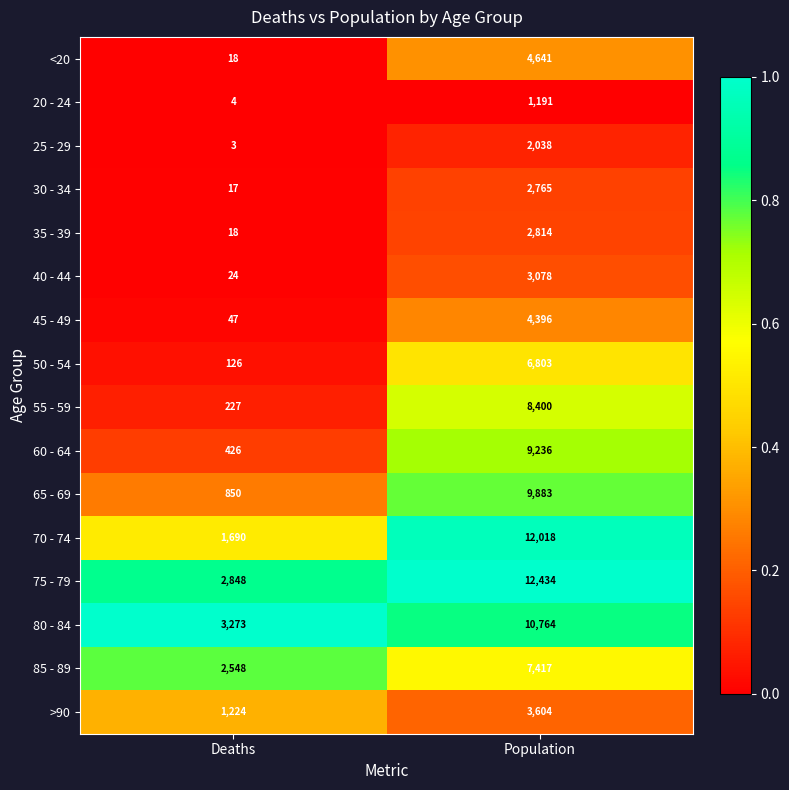

The value of 85 - 89 at Population is 7417. True or false?

True